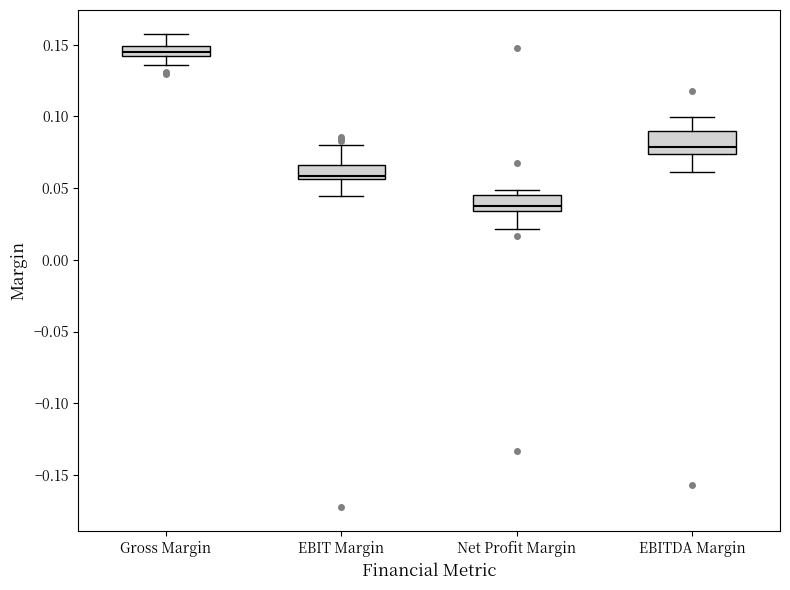

Where does the lower whisker of the box for Net Profit Margin end on the y-axis? The values are not printed on the chart, so give them approximately, as read against the axis.

0.020